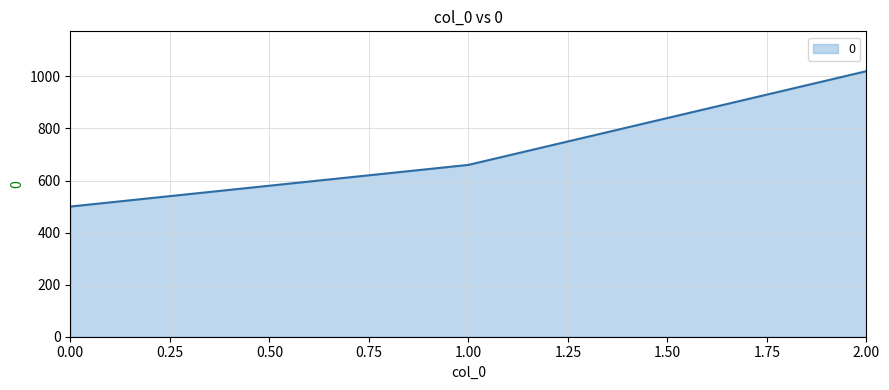

Which has a higher value, 2.00 or 1.00?

2.00